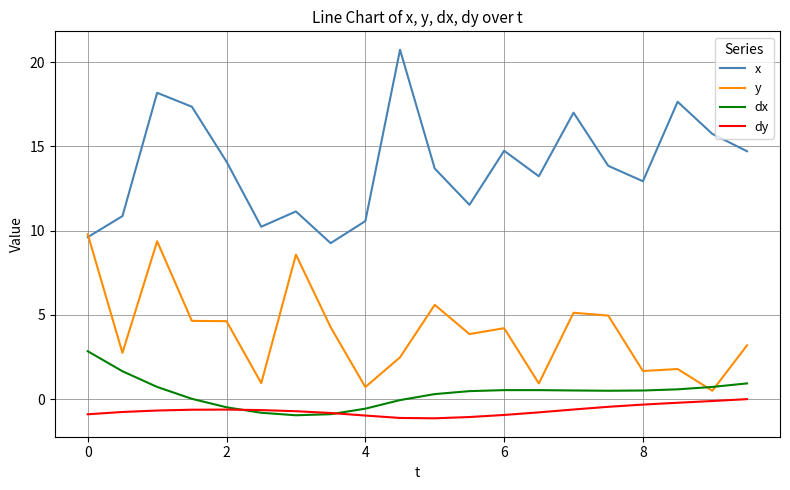

Which series has the widest spread of values?

x